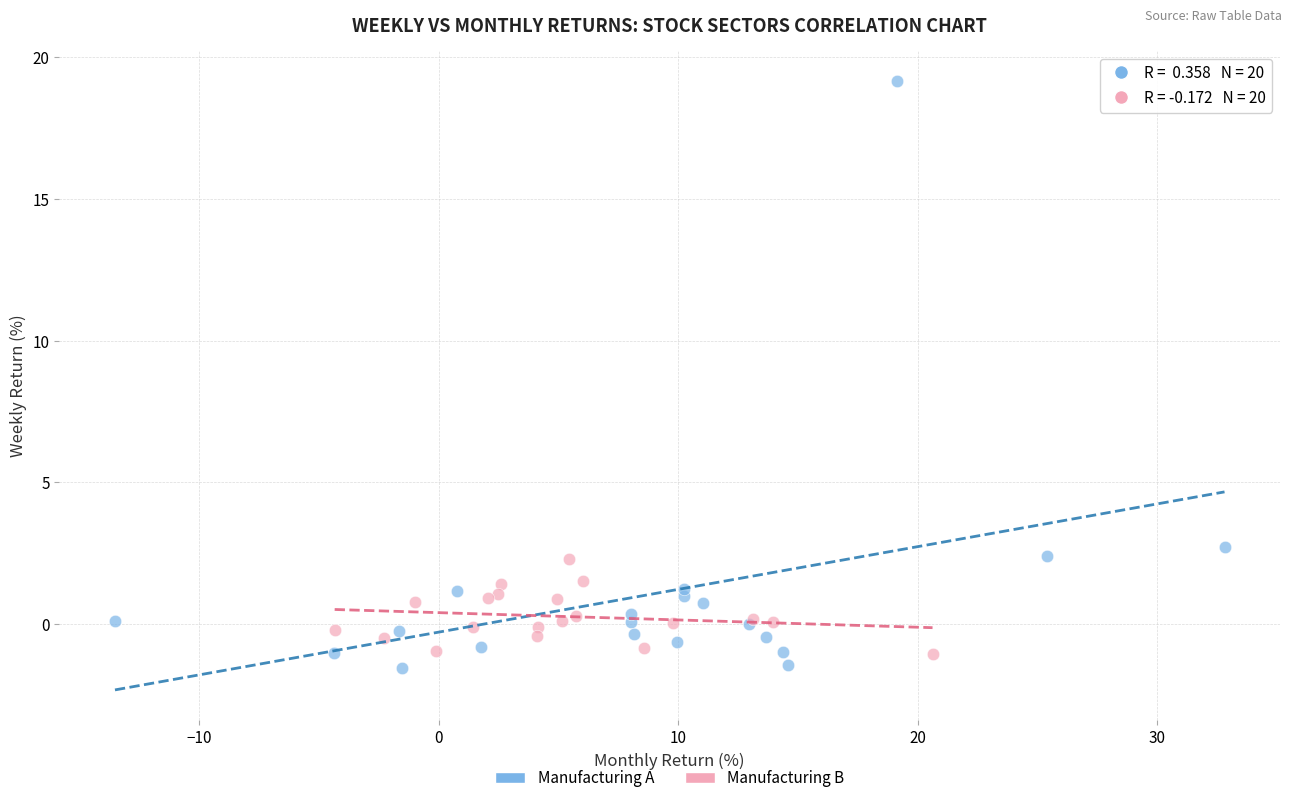

Which series contains the highest Y value?

Manufacturing A